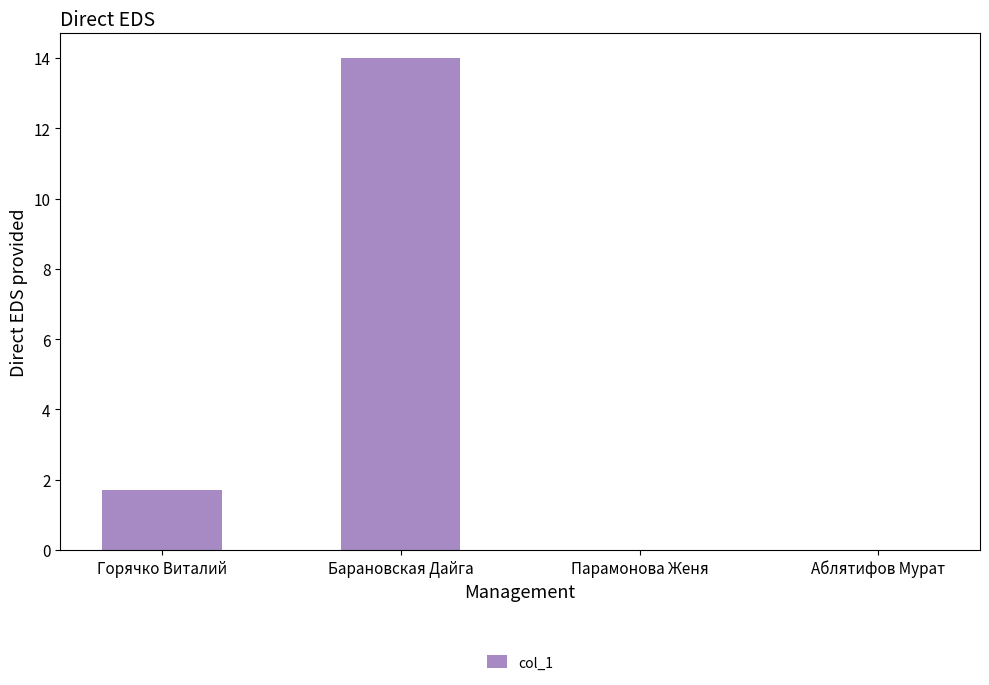

What is the greatest value displayed?

14.0